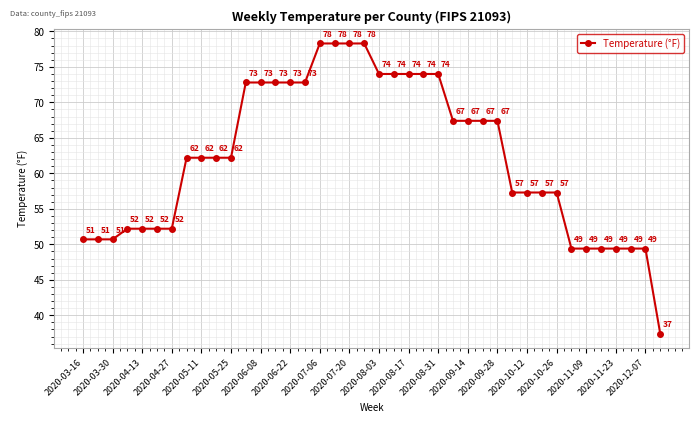

What is the value of the 32nd point from the left?

57.3